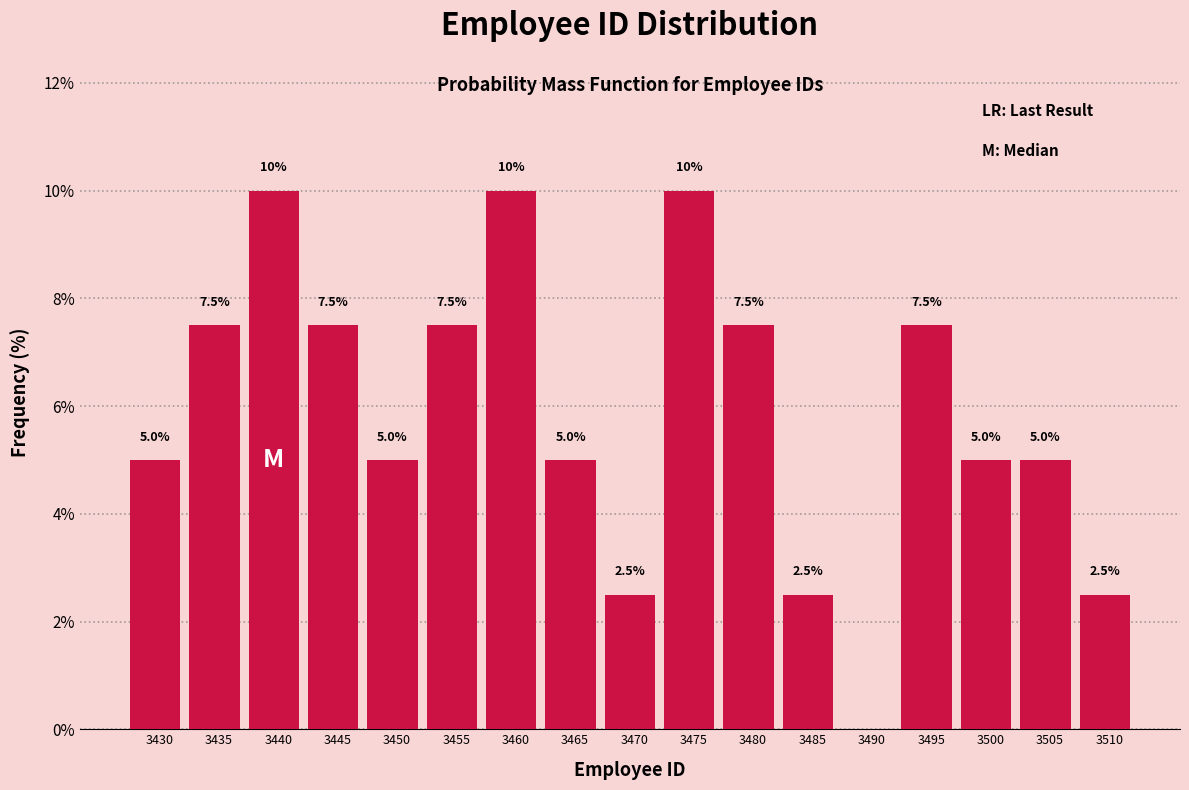

Reading left to right, what are all the values shown in this chart?

3430=5.0	3435=7.5	3440=10.0	3445=7.5	3450=5.0	3455=7.5	3460=10.0	3465=5.0	3470=2.5	3475=10.0	3480=7.5	3485=2.5	3490=0.0	3495=7.5	3500=5.0	3505=5.0	3510=2.5